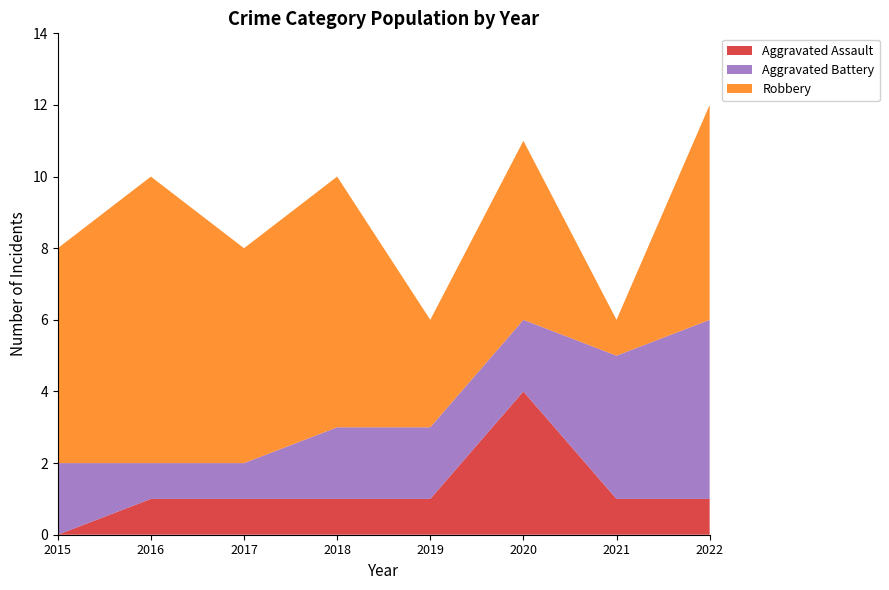

Reading left to right, transcribe all the data shown in this chart.

Aggravated Assault: 0	1	1	1	1	4	1	1
Aggravated Battery: 2	1	1	2	2	2	4	5
Robbery: 6	8	6	7	3	5	1	6